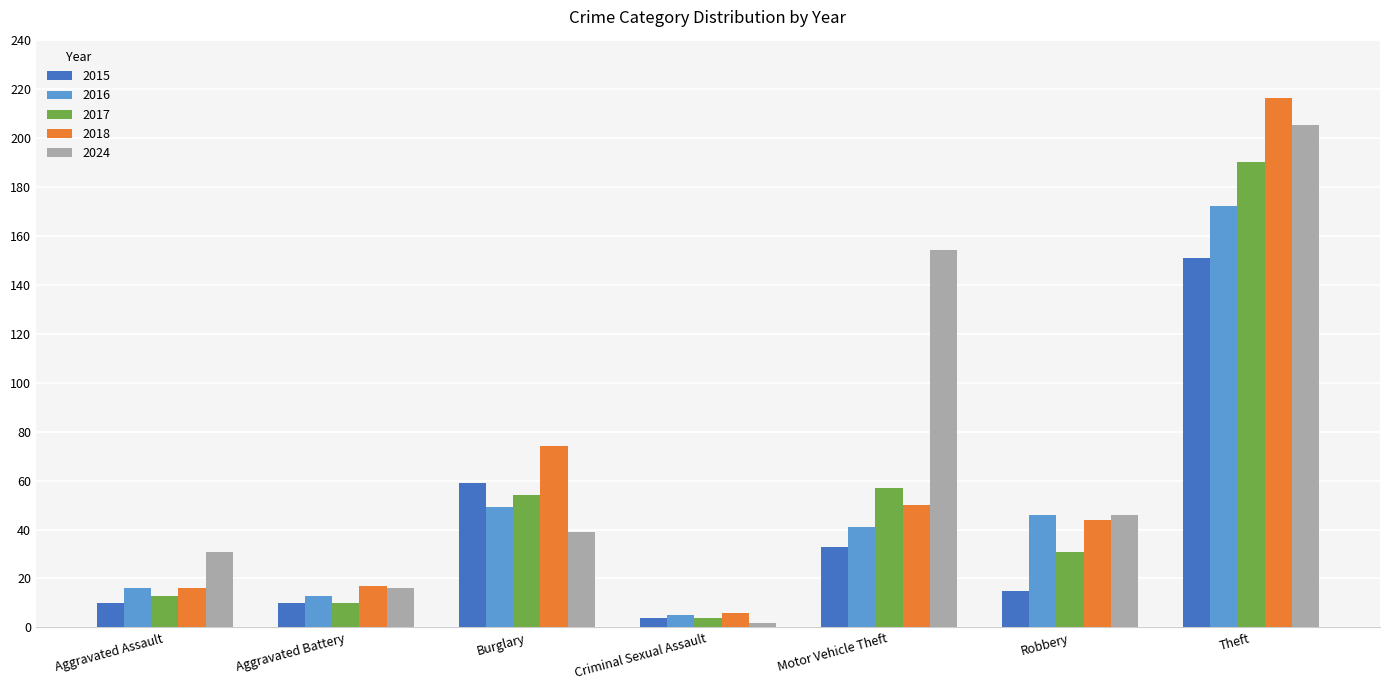

Rank the series at Theft from lowest to highest value.

2015, 2016, 2017, 2024, 2018